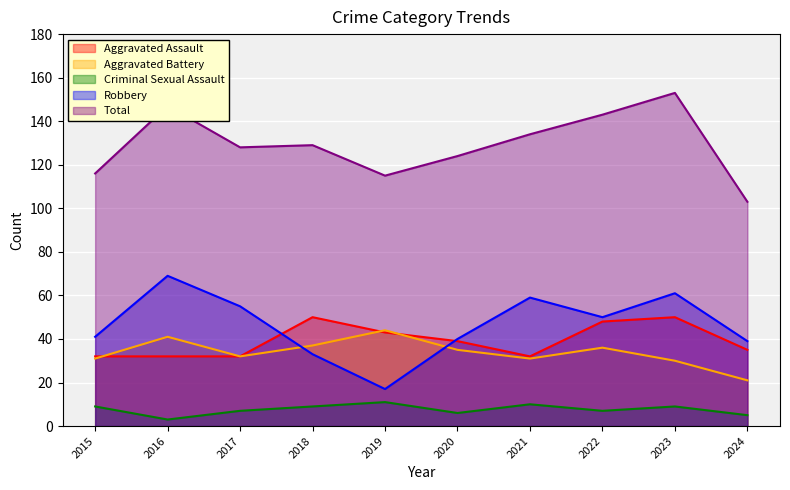

The value of Aggravated Battery at 2018 is 37. True or false?

True